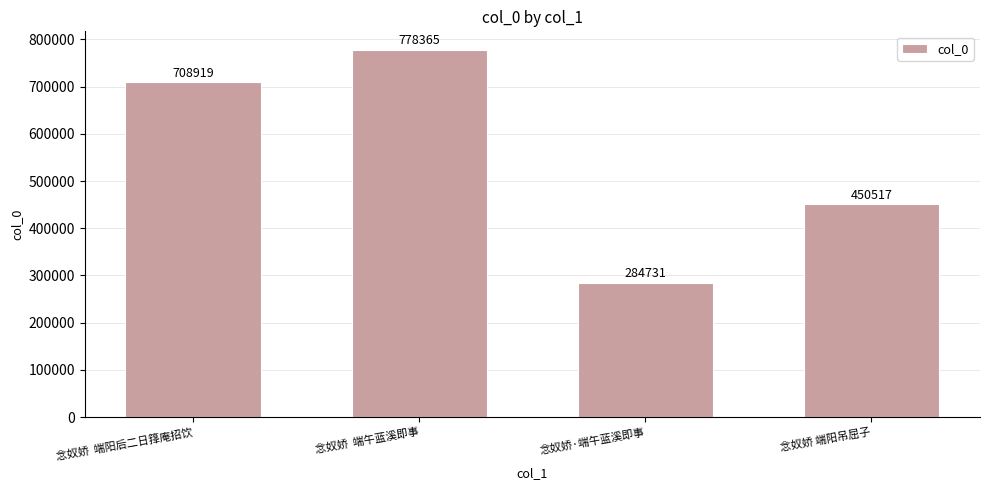

Is it true that the value at 念奴娇  端午蓝溪即事 is 778365?

True